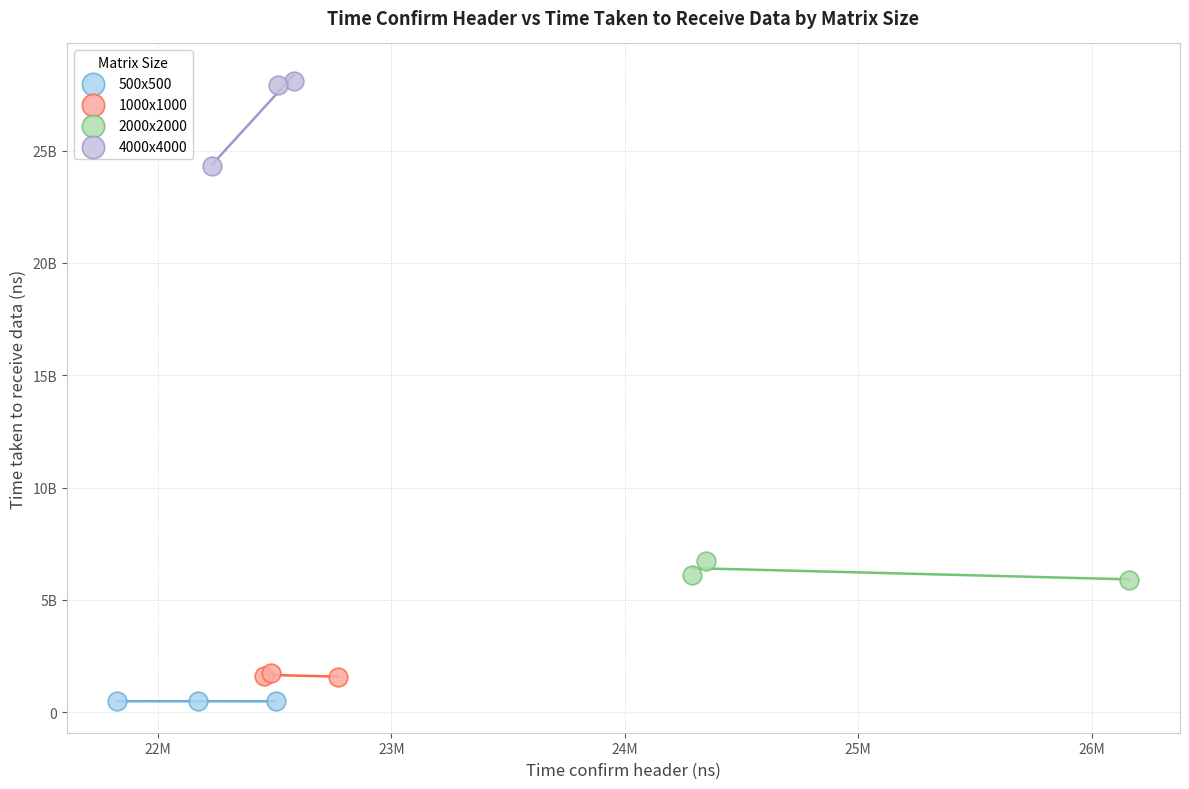

Which series contains the lowest Y value?

500x500